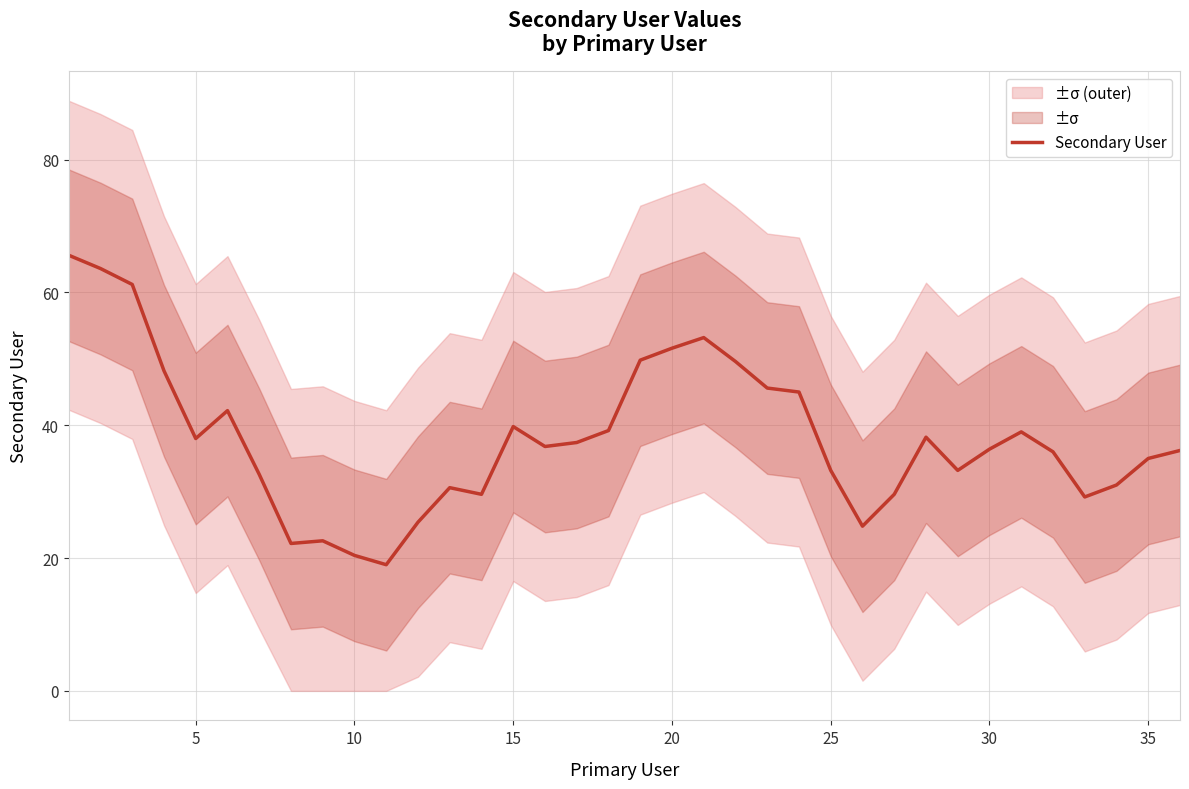

What is the lowest value of the Secondary User series?

19.0